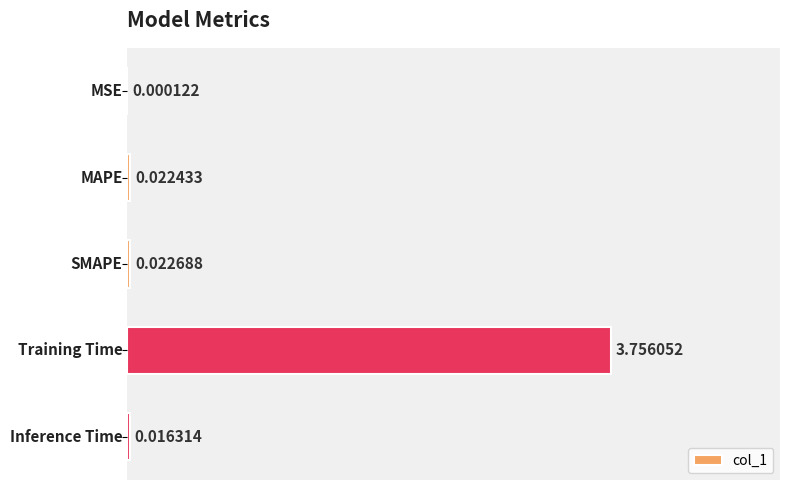

How many series are shown in this chart?

1